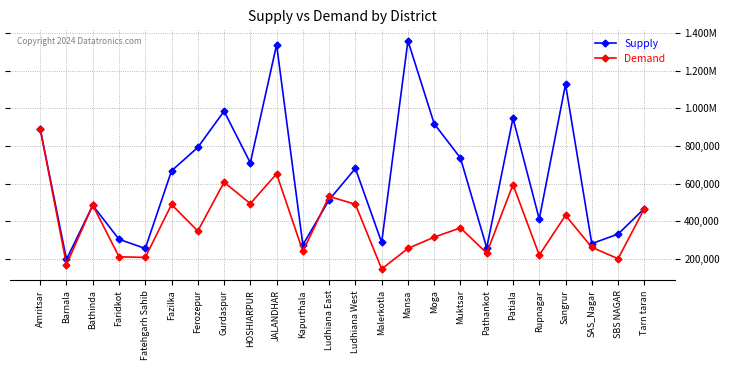

What is the sum of all Demand values?

9299388.6